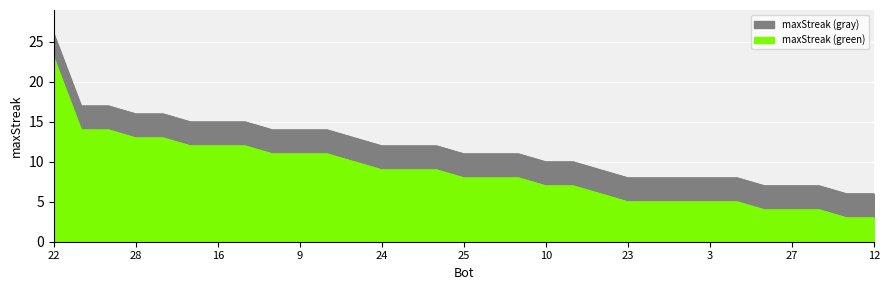

What is the label of the 17th point from the left?

13